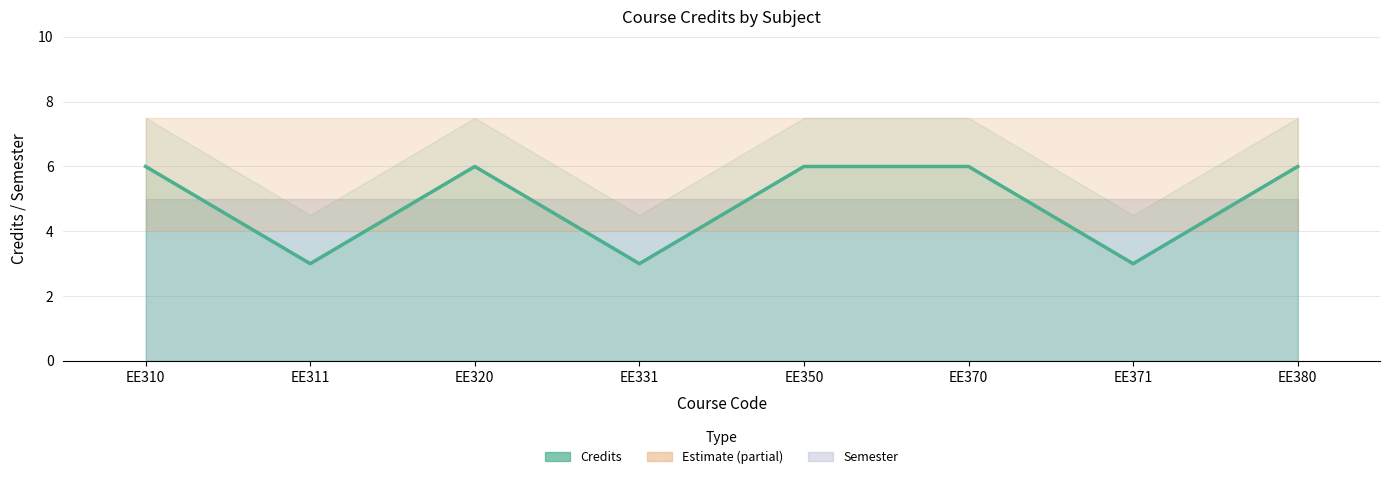

Count the number of categories in the chart.

8